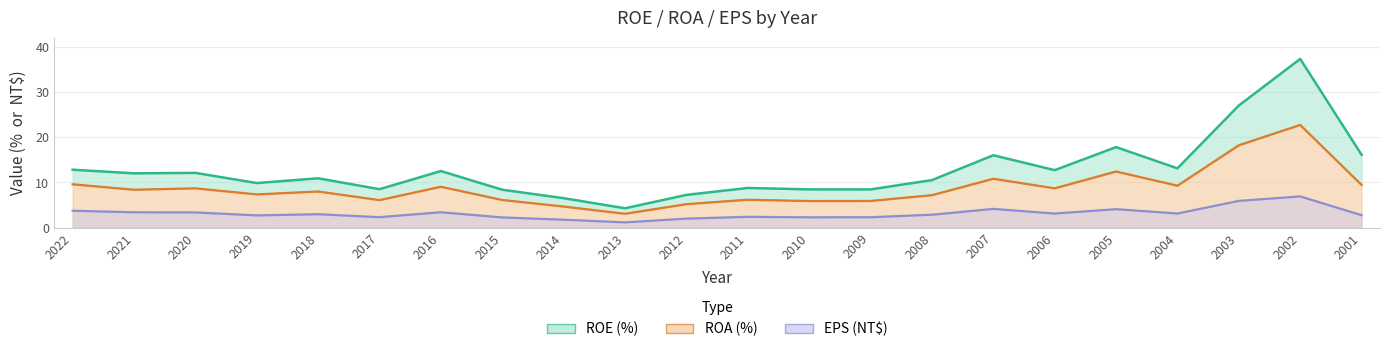

Which category has the lowest value in the ROA series?

2013